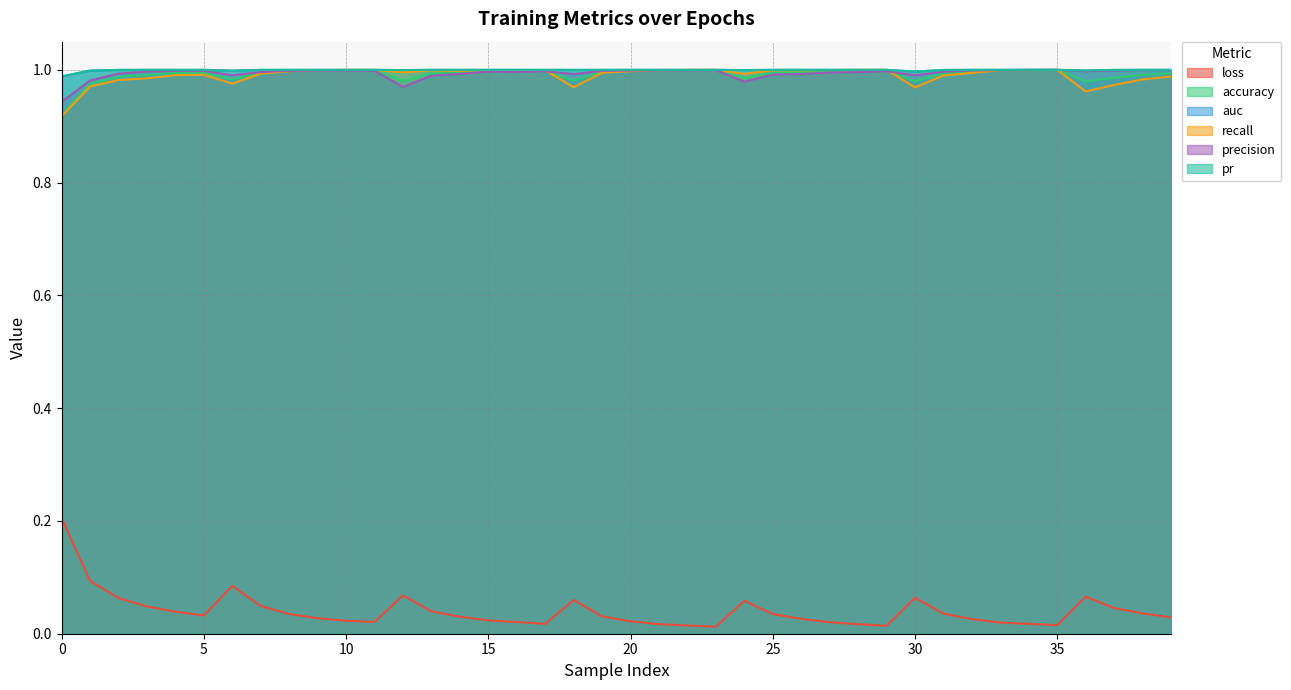

The value of accuracy at 35 is 1.0. True or false?

True